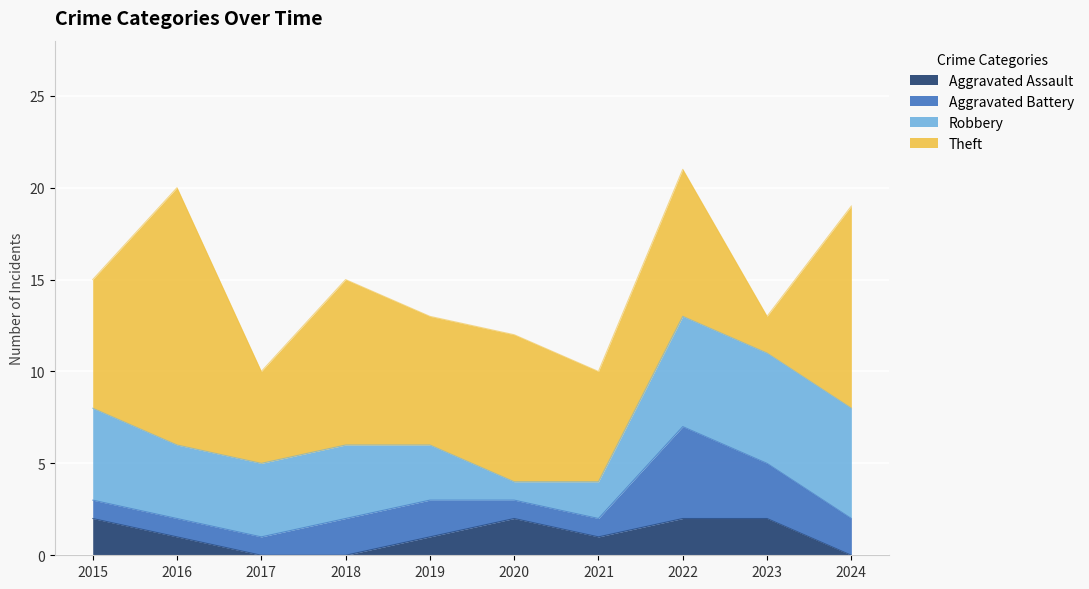

How many times do Robbery and Aggravated Assault cross each other?

2